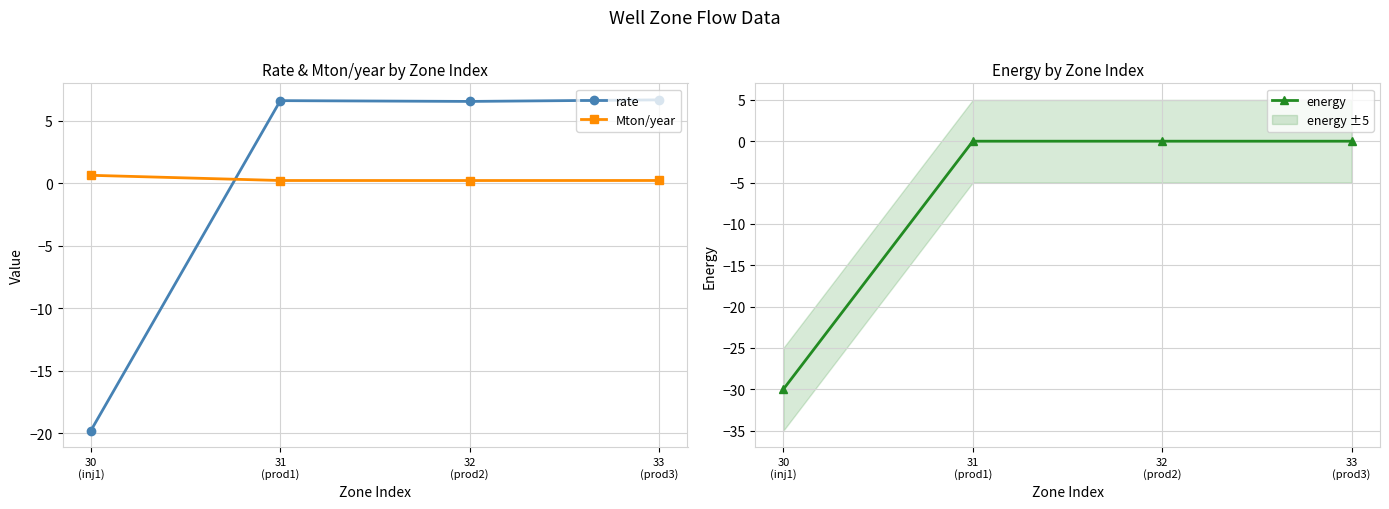

Which label corresponds to the largest value in the chart?

33
(prod3)